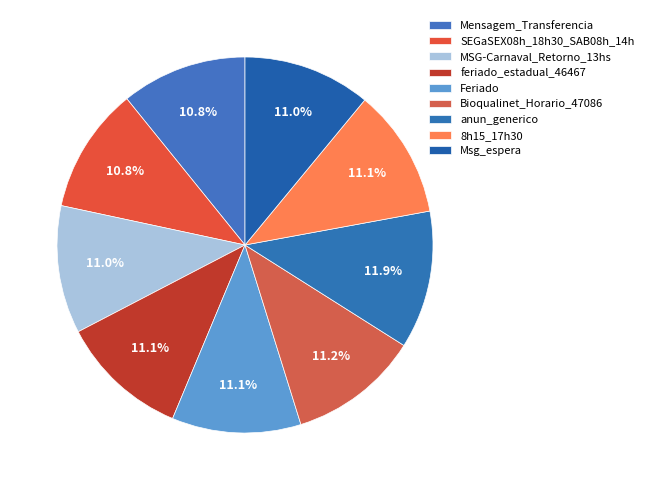

How many slices are in this pie chart?

9